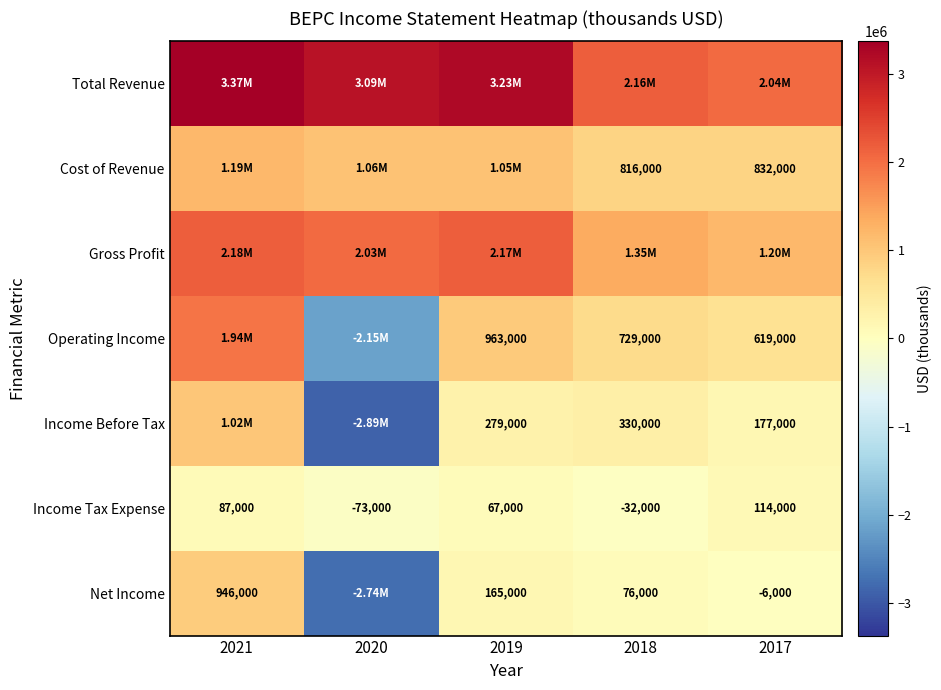

What is the sum of the Income Before Tax values at 2018 and 2017?

507000